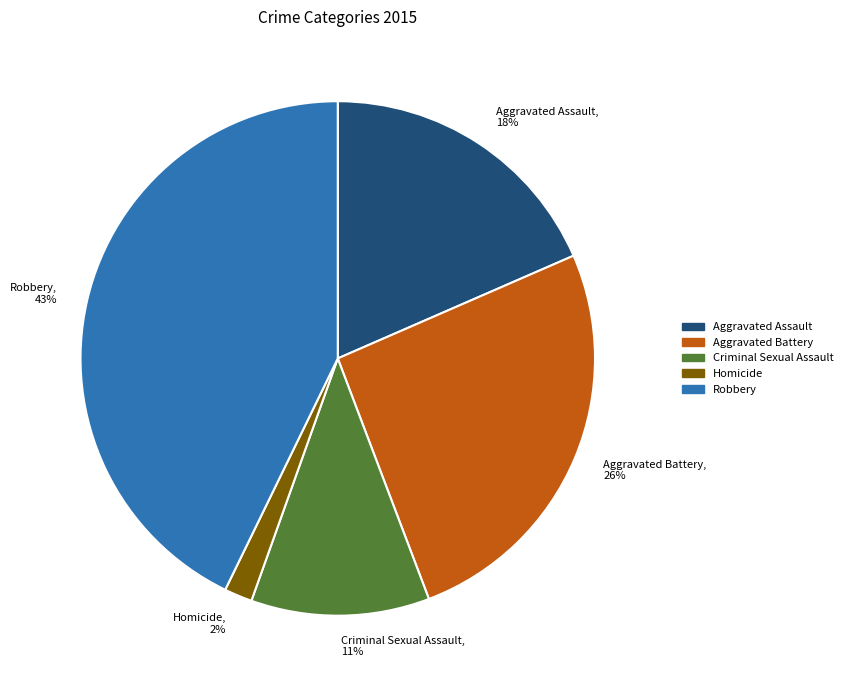

What is the ratio of the value at Criminal Sexual Assault to the value at Robbery?

0.3